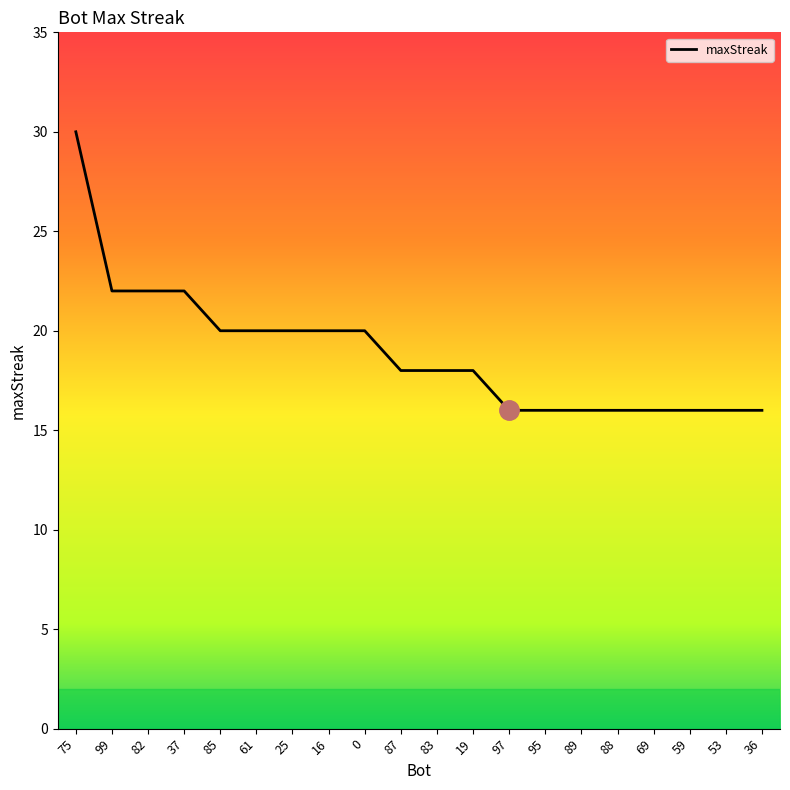

What is the greatest value displayed?

30